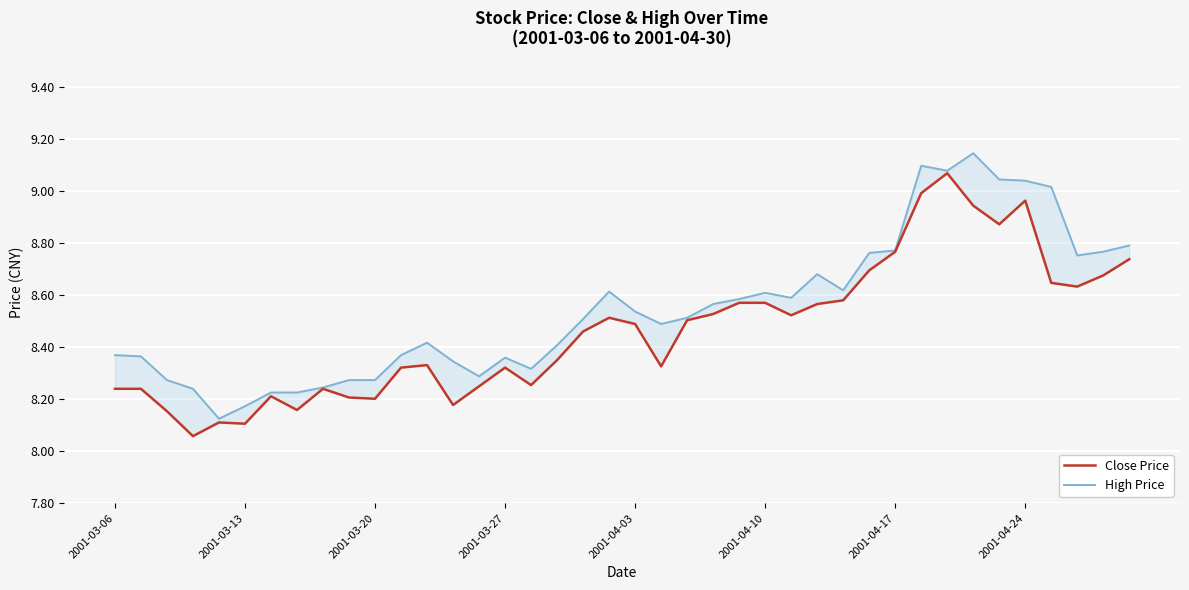

What is the value of the Close Price point at the 6th from the left?

8.1